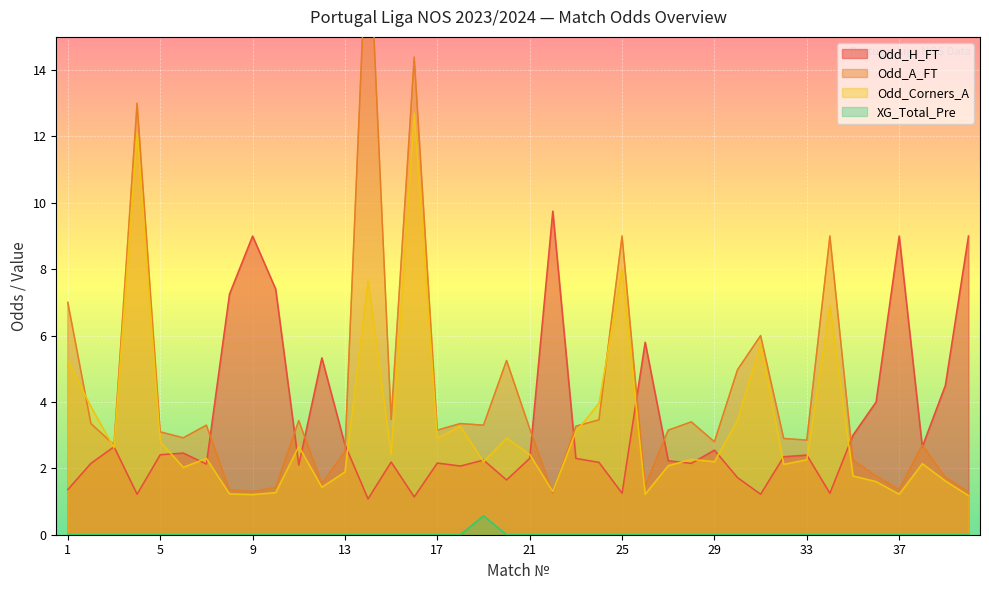

At 11, list the series in order from smallest to largest.

XG_Total_Pre, Odd_H_FT, Odd_Corners_A, Odd_A_FT